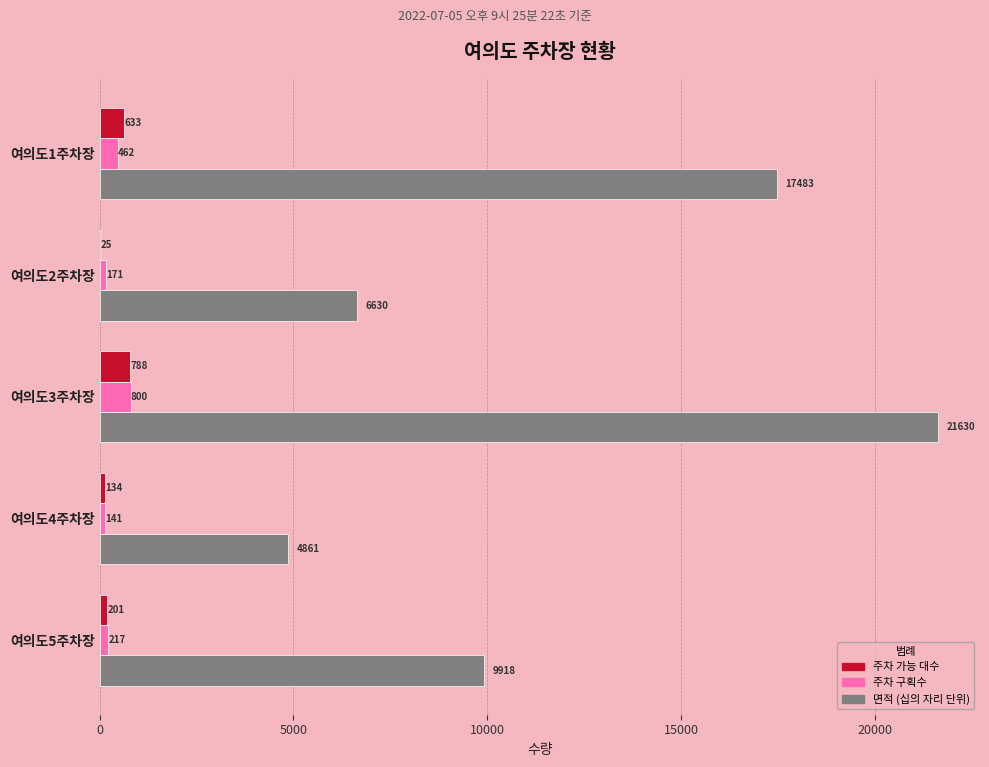

At which category does the chart reach its peak across all series?

여의도3주차장